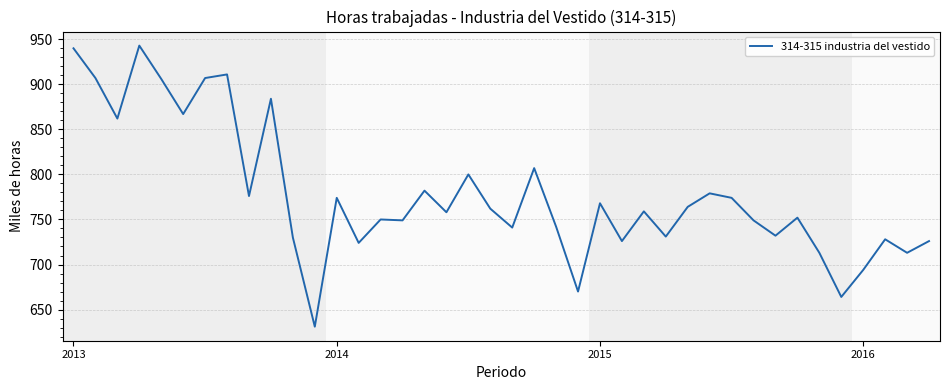

What is the difference between the maximum and minimum values?

312